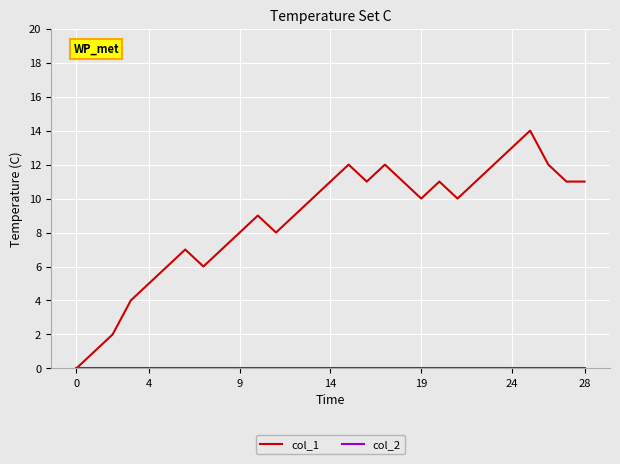

Which series has the largest total across all categories?

col_1